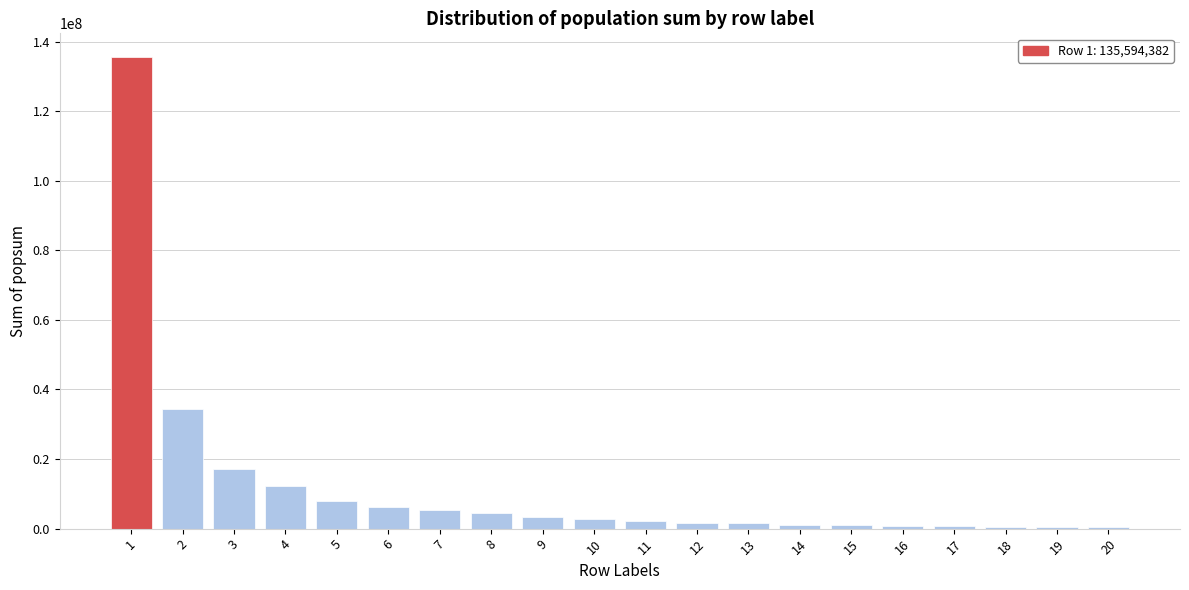

What is the sum of the values at 5 and 3?

25340222.5